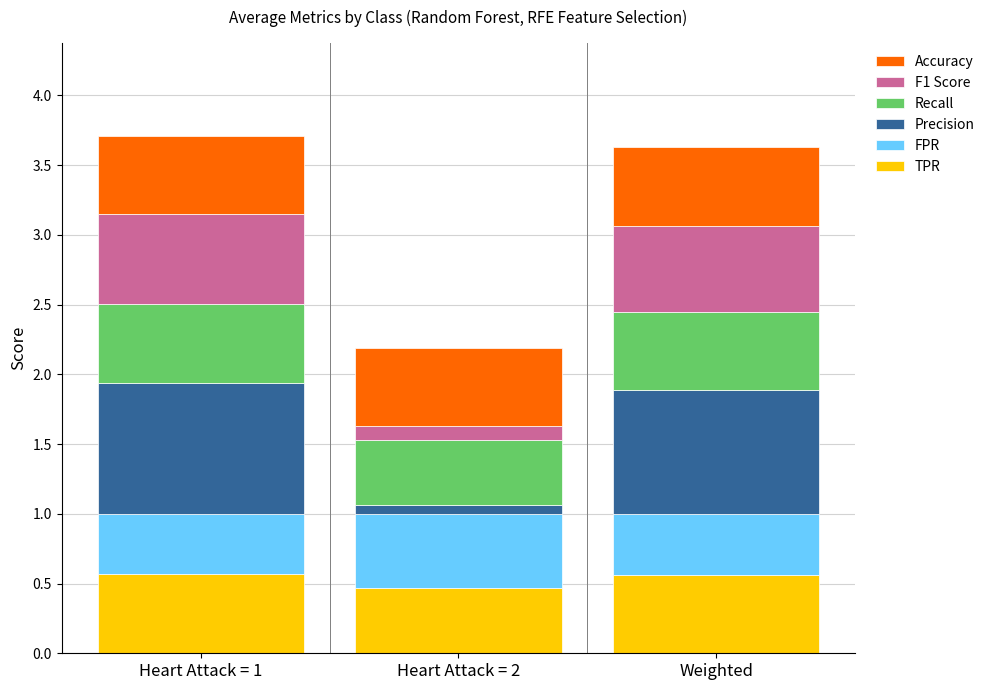

What is the average value of the TPR series?

0.5